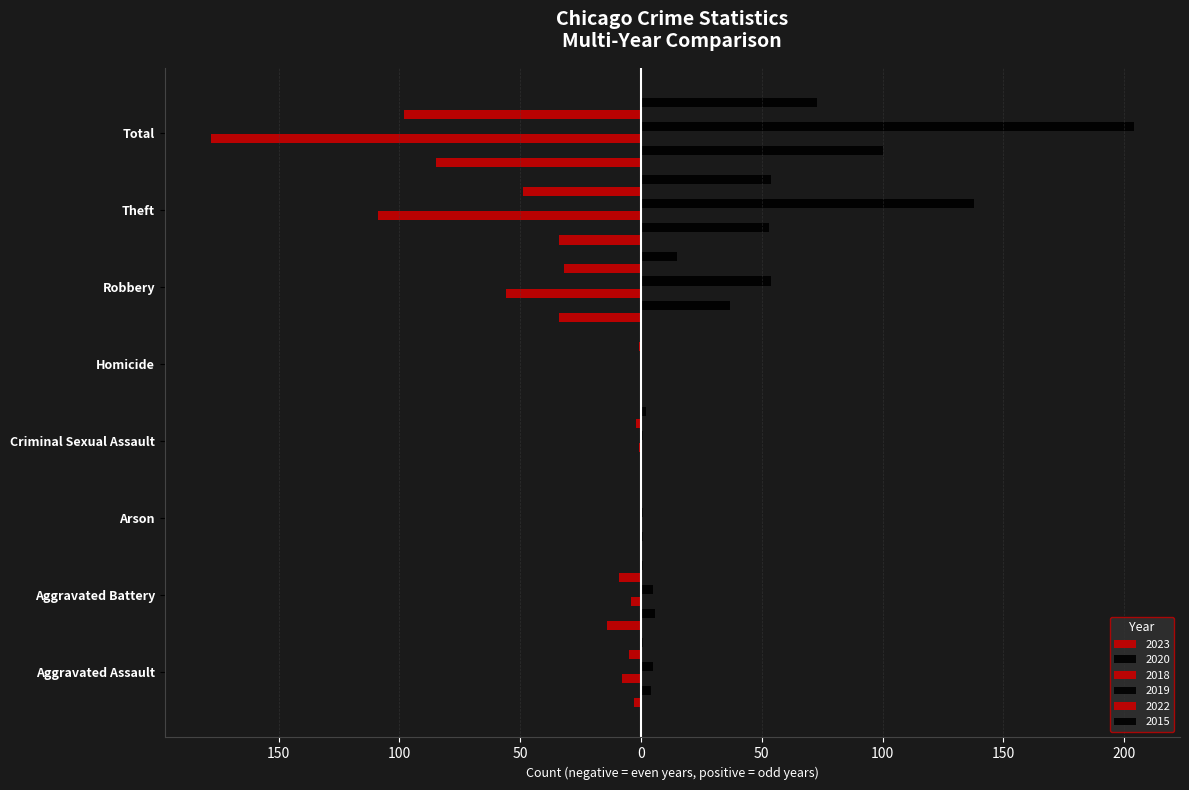

Which series has the largest total across all categories?

2019